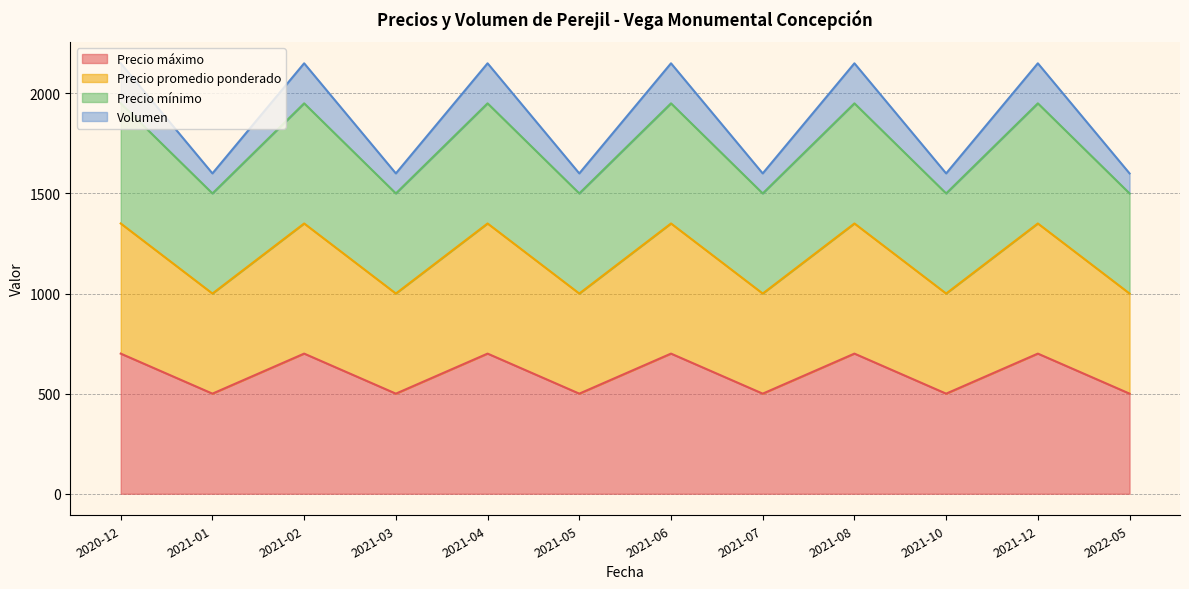

At how many categories does at least one series exceed 2068?

6